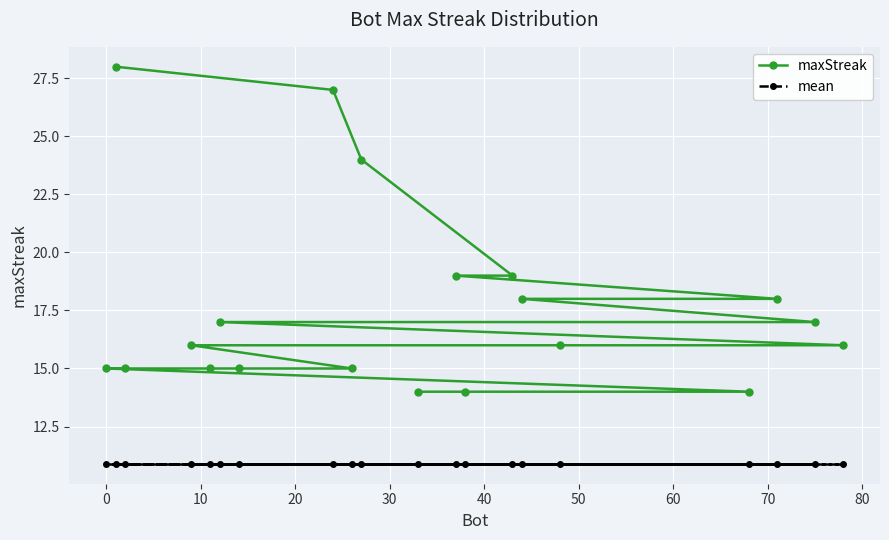

Reading left to right, what are all the values shown in this chart?

maxStreak: 15.0	28.0	15.0	16.0	15.0	17.0	15.0	27.0	15.0	24.0	14.0	19.0	14.0	19.0	18.0	16.0	14.0	18.0	17.0	16.0
mean: 10.9	10.9	10.9	10.9	10.9	10.9	10.9	10.9	10.9	10.9	10.9	10.9	10.9	10.9	10.9	10.9	10.9	10.9	10.9	10.9